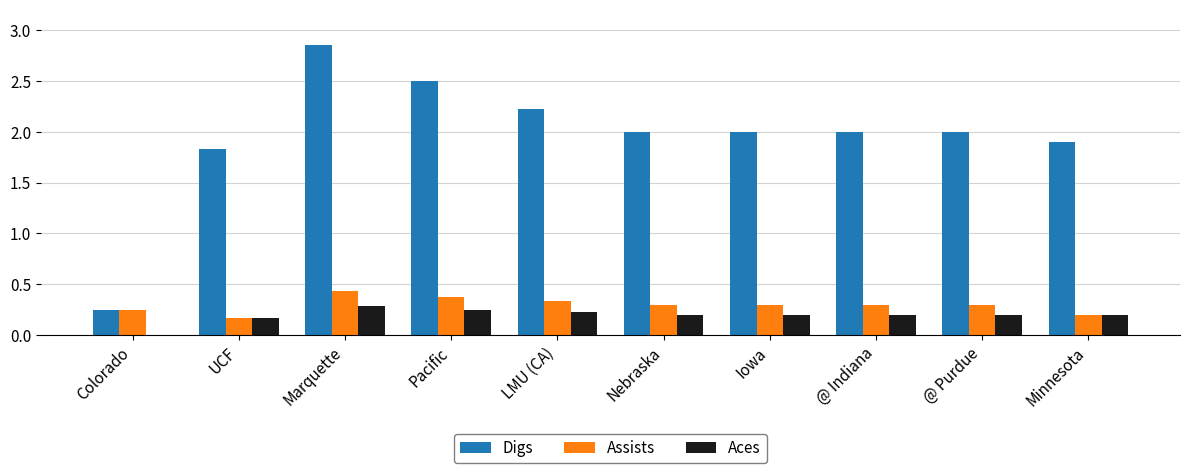

True or false: Digs has a value of 0.1 at Colorado.

False